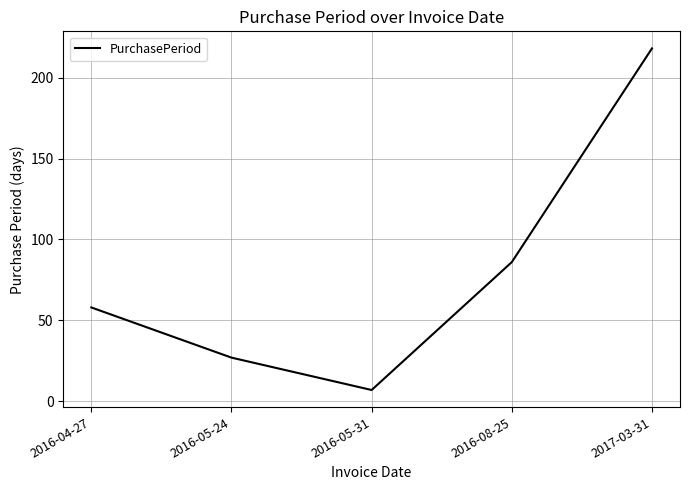

How many lines are shown in the chart?

1